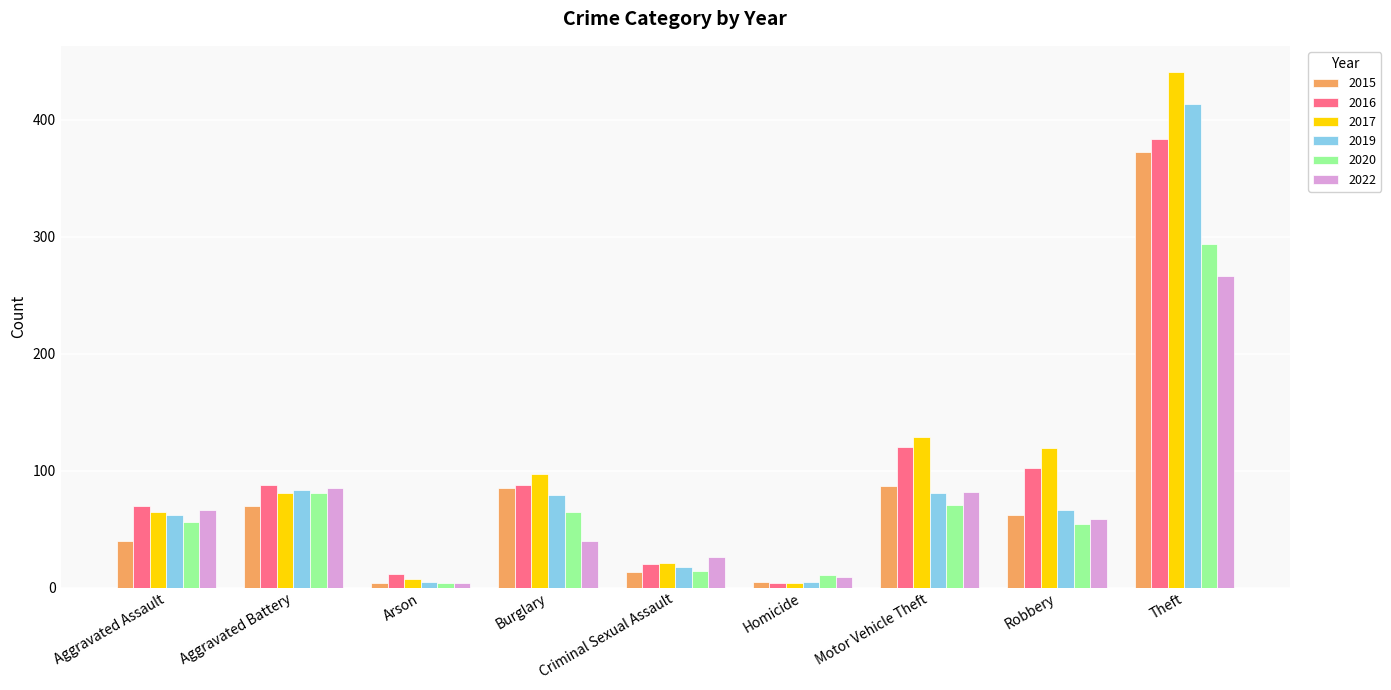

What position from the right is Arson?

7